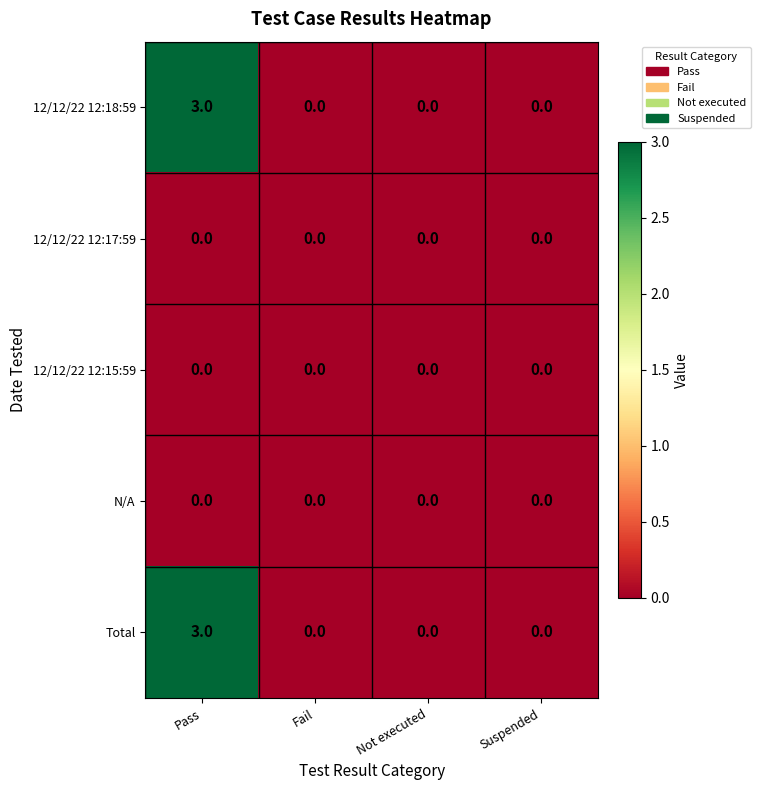

Reading left to right, extract all data points from this chart.

12/12/22 12:18:59: Pass=3	Fail=0	Not executed=0	Suspended=0
12/12/22 12:17:59: Pass=0	Fail=0	Not executed=0	Suspended=0
12/12/22 12:15:59: Pass=0	Fail=0	Not executed=0	Suspended=0
N/A: Pass=0	Fail=0	Not executed=0	Suspended=0
Total: Pass=3	Fail=0	Not executed=0	Suspended=0